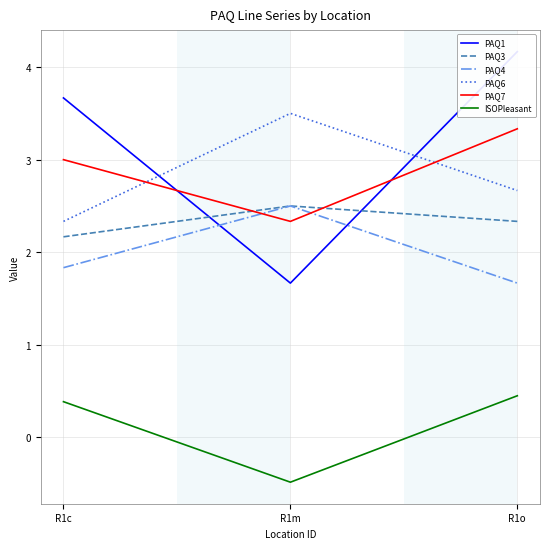

Which series has the largest range (max minus min)?

PAQ1